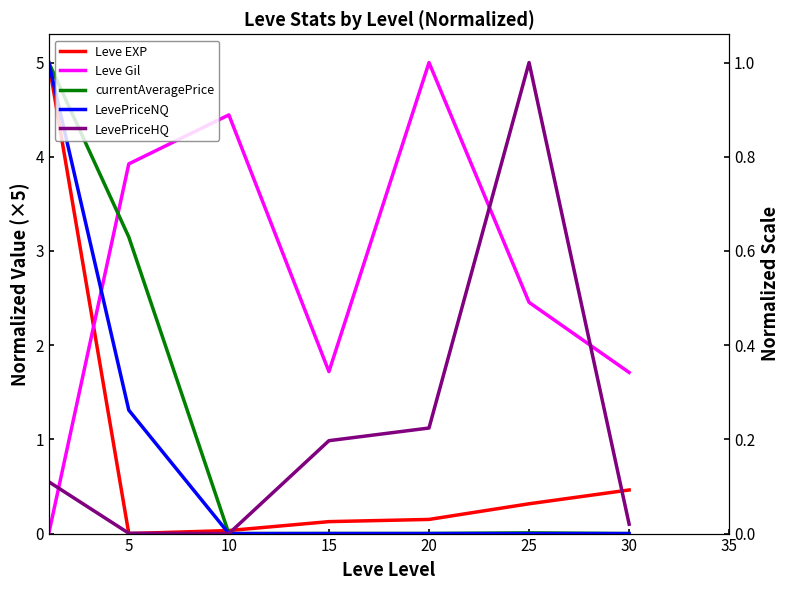

What is the value of the Leve Gil point at the 6th from the left?

2.5